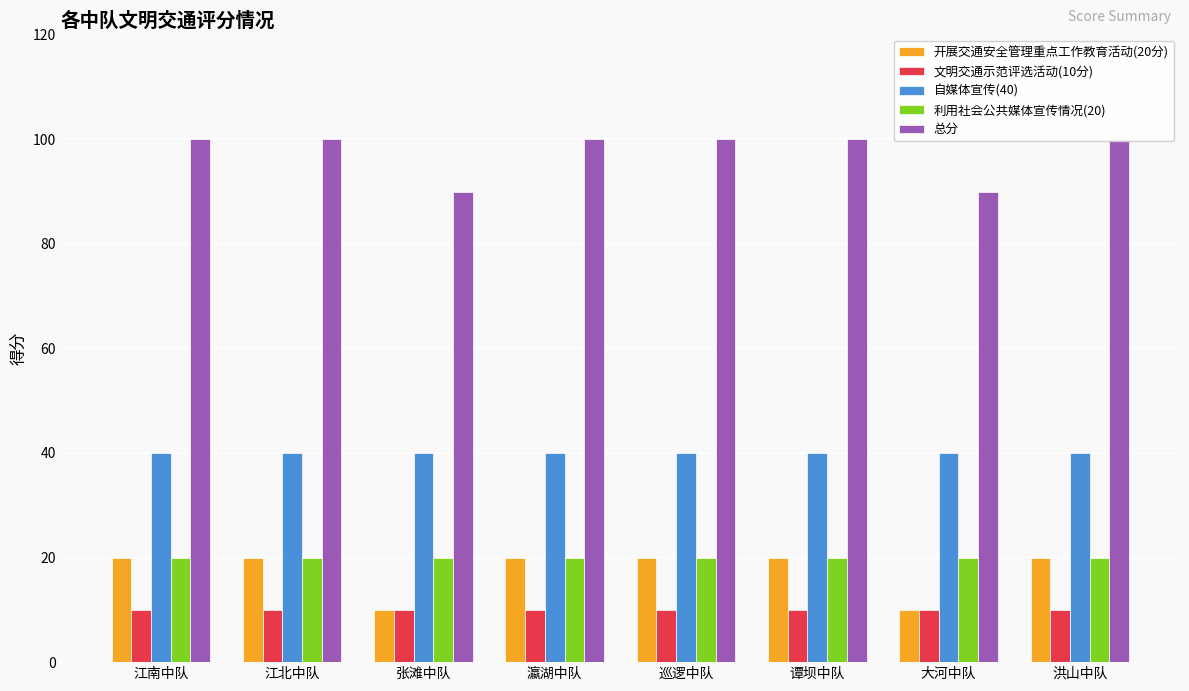

What is the difference between the highest and lowest values at 巡逻中队?

90